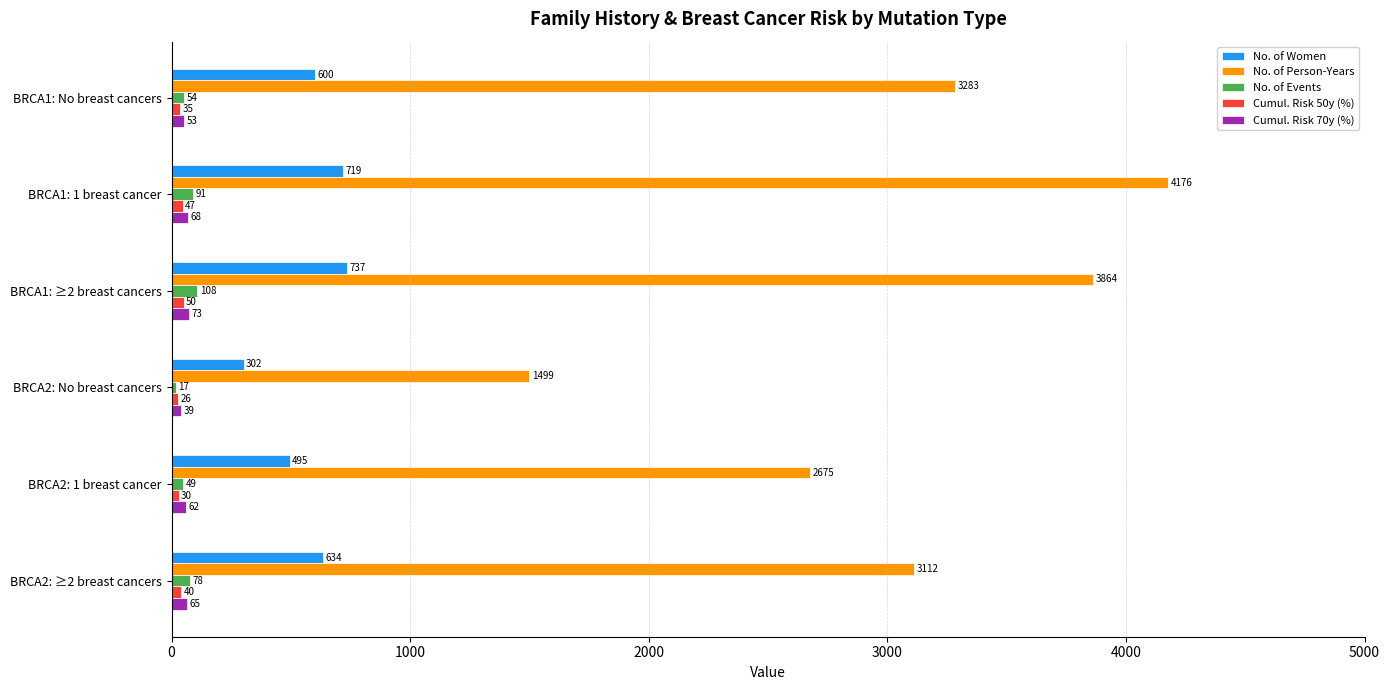

How many data points in Cumul. Risk 70y (%) are less than 65?

3